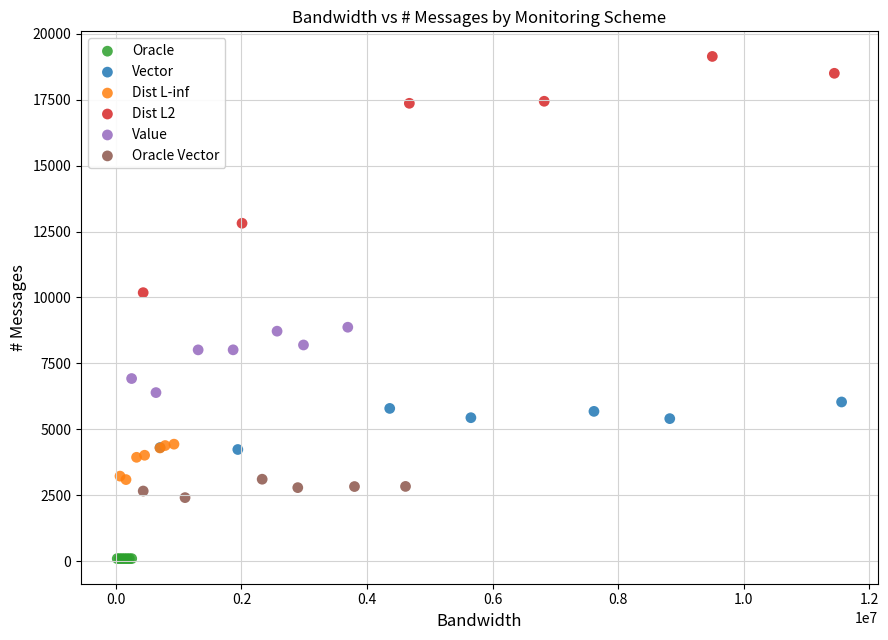

Which series contains the lowest Y value?

Oracle